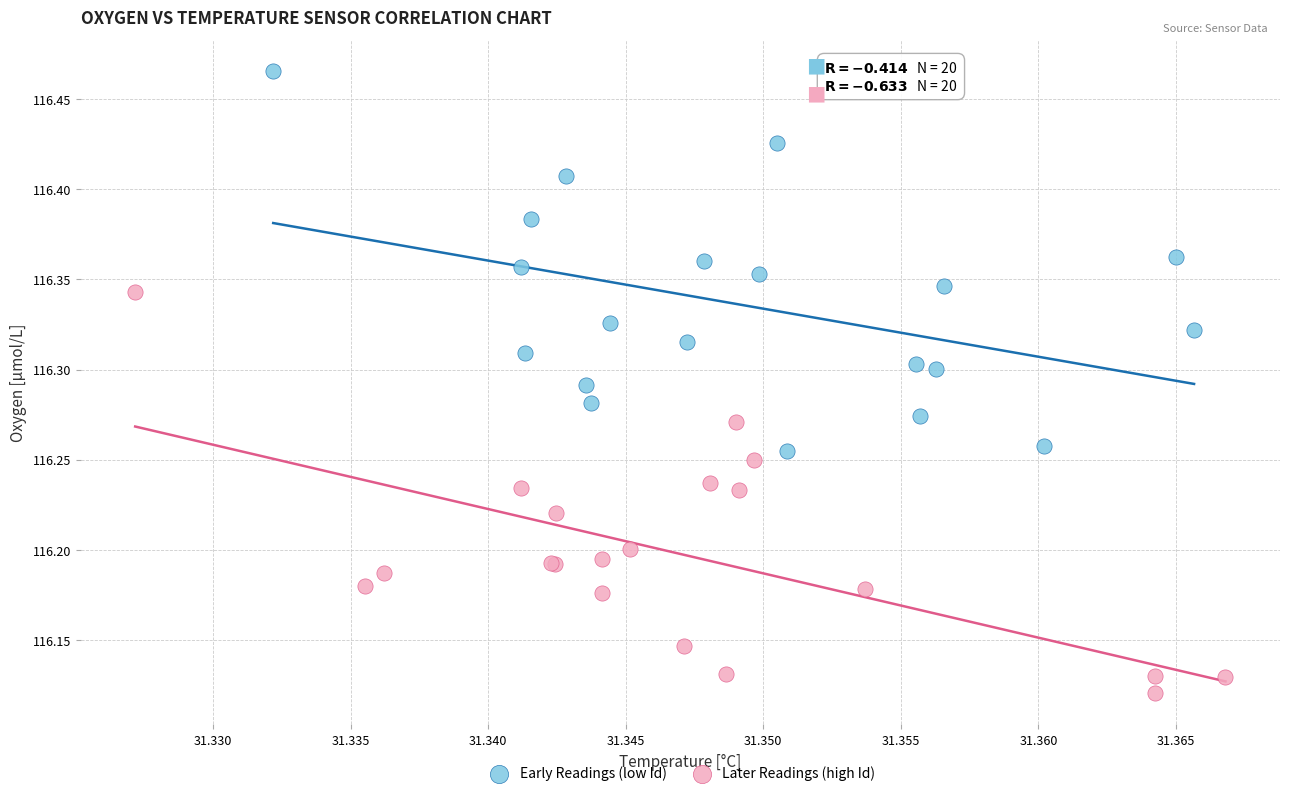

Which series reaches the maximum Y coordinate?

Early Readings (low Id)